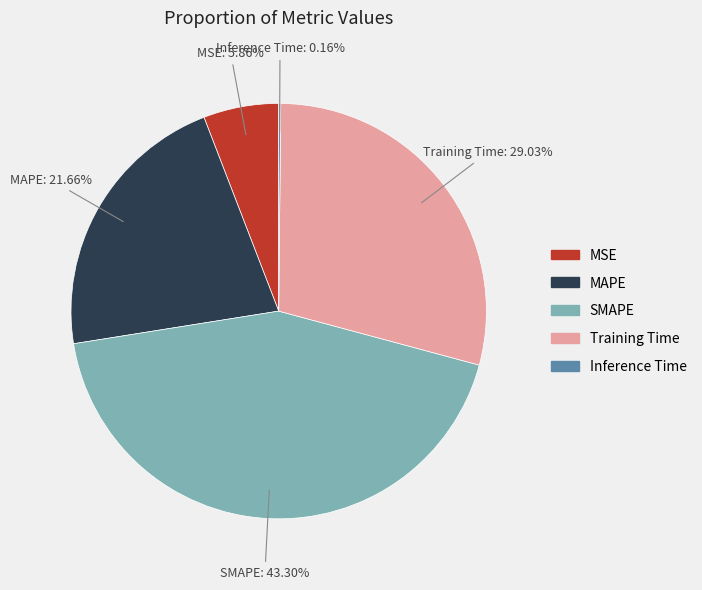

What is the ratio of the value at MAPE to the value at SMAPE?

0.5